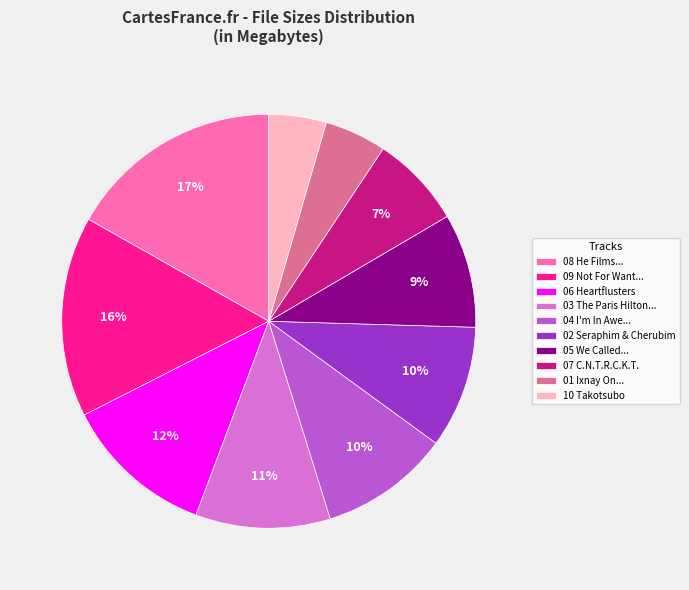

Do 06 Heartflusters and 10 Takotsubo together represent more than half of the pie?

No